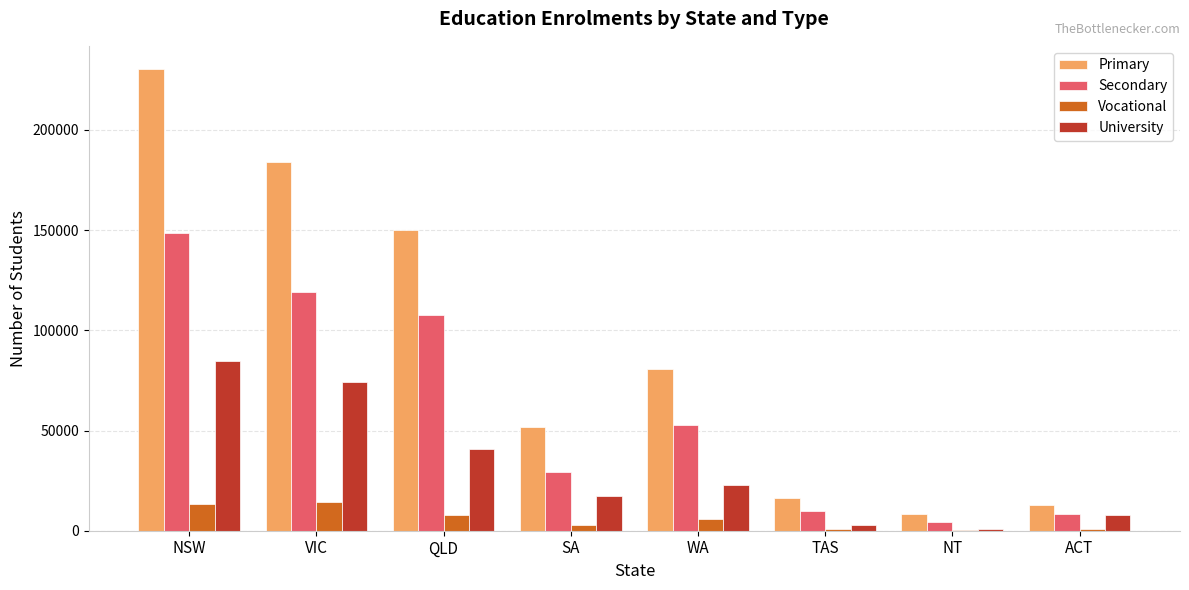

Which series has the largest total across all categories?

Primary